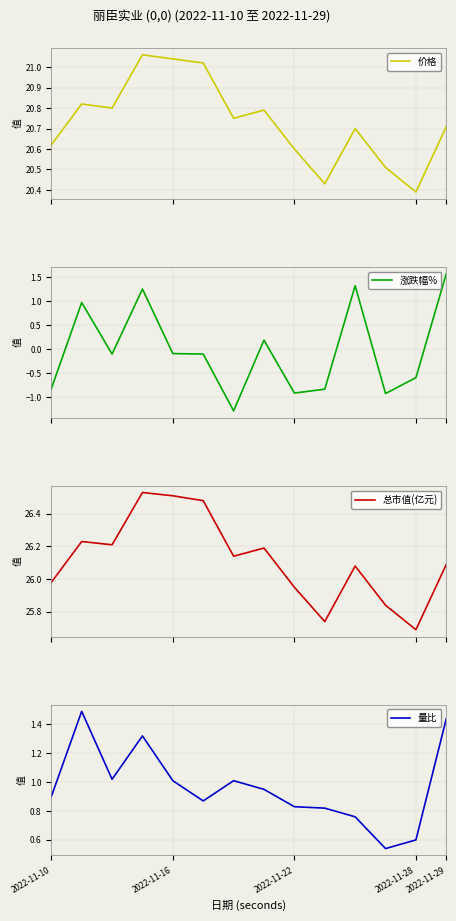

True or false: 量比 has a value of 0.6 at 2022-11-28.

True